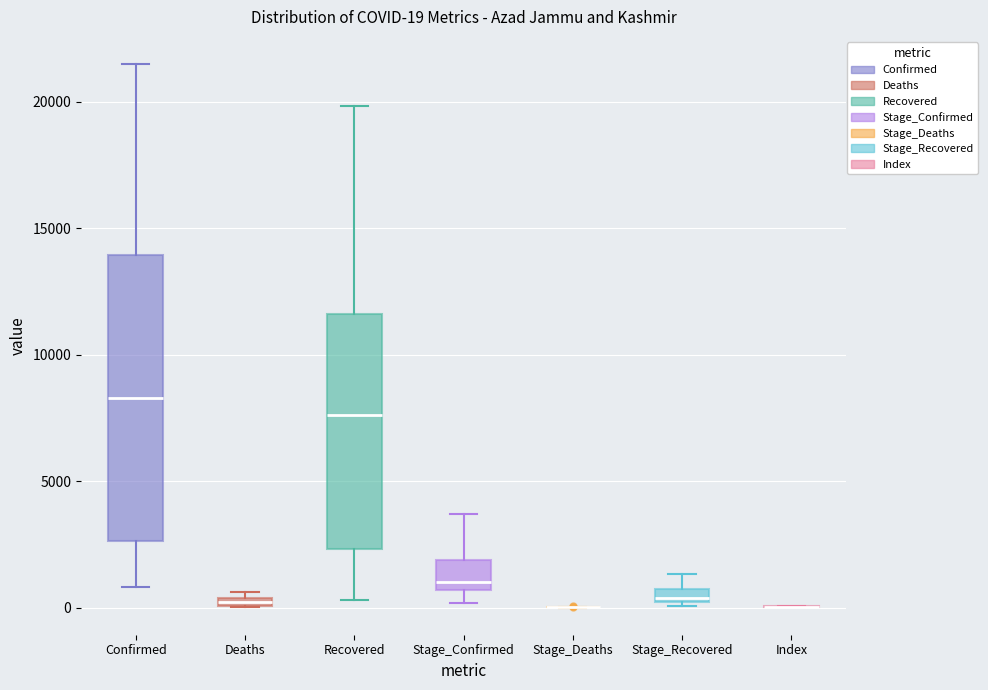

Comparing the boxes themselves (not the whiskers), which one is the tallest?

Confirmed